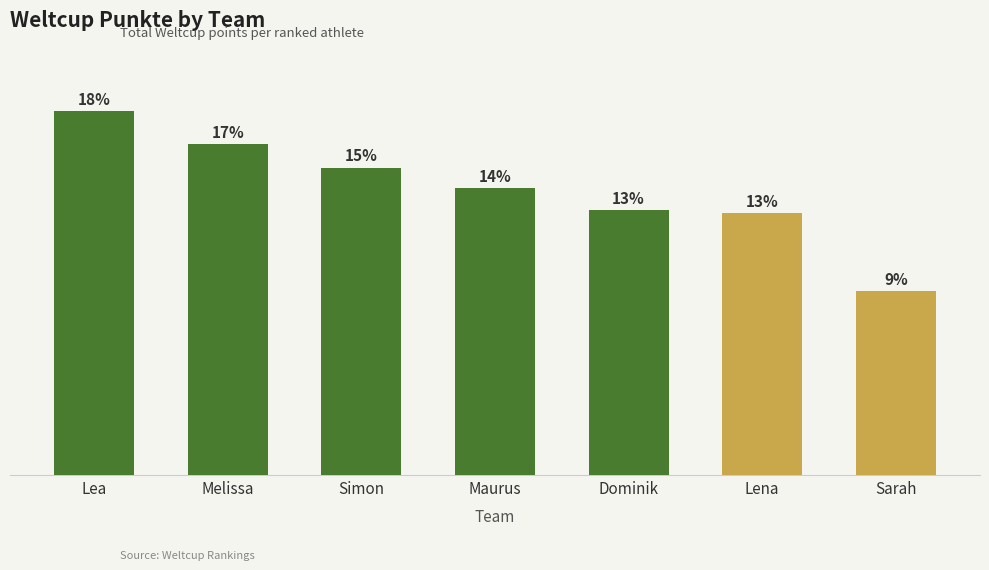

Are the bars horizontal?

No